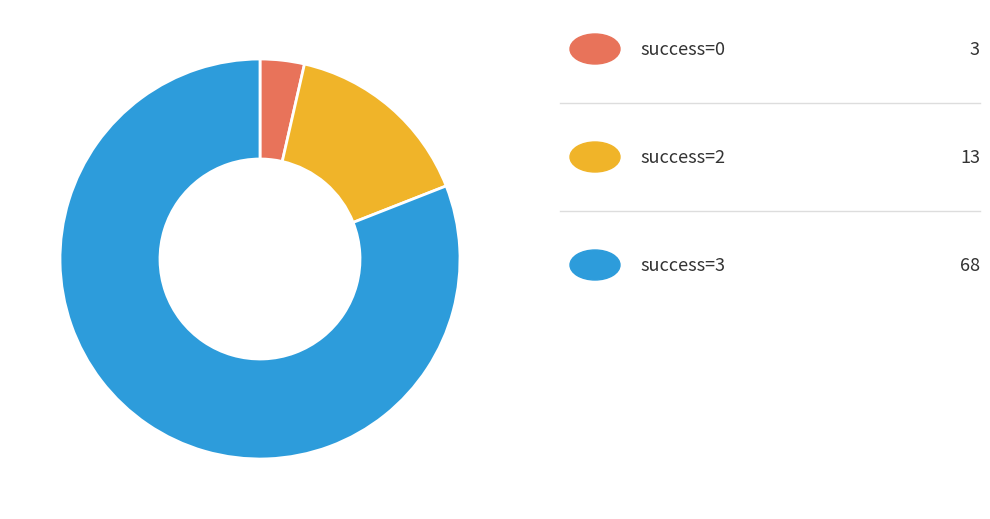

Does any single category account for the majority?

Yes